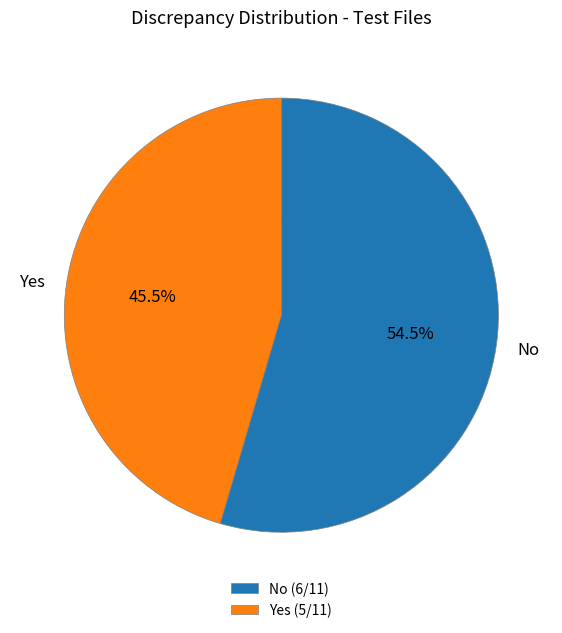

Is there a majority slice in this chart?

No